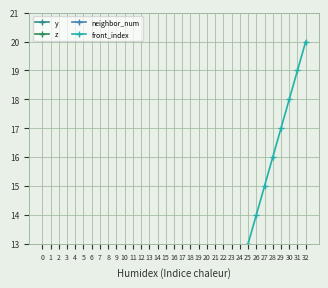

Between 13 and 16, which series saw the biggest shift?

z